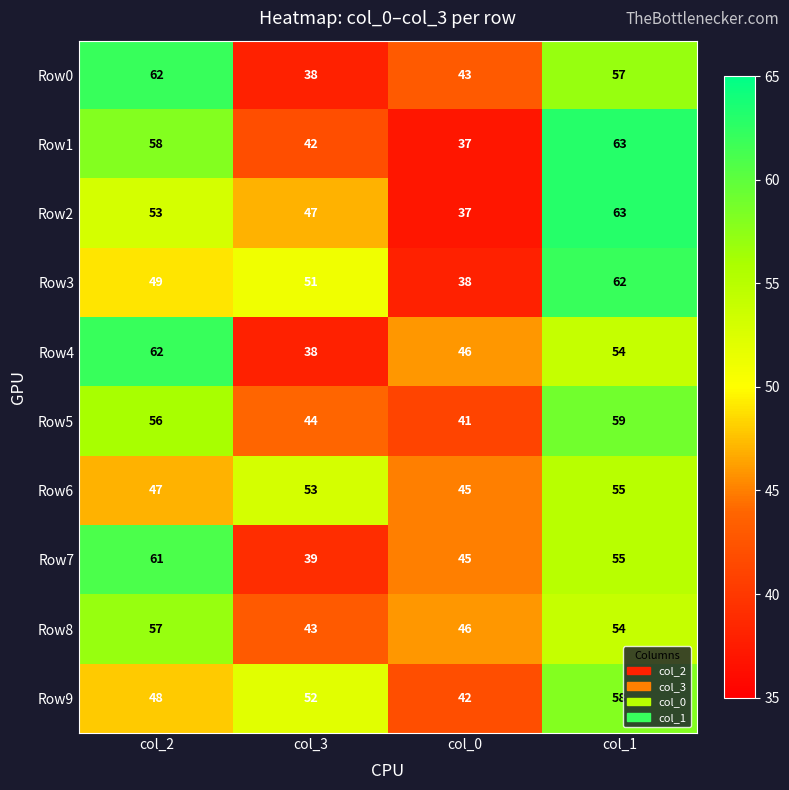

What is the total value across all series at col_1?

580